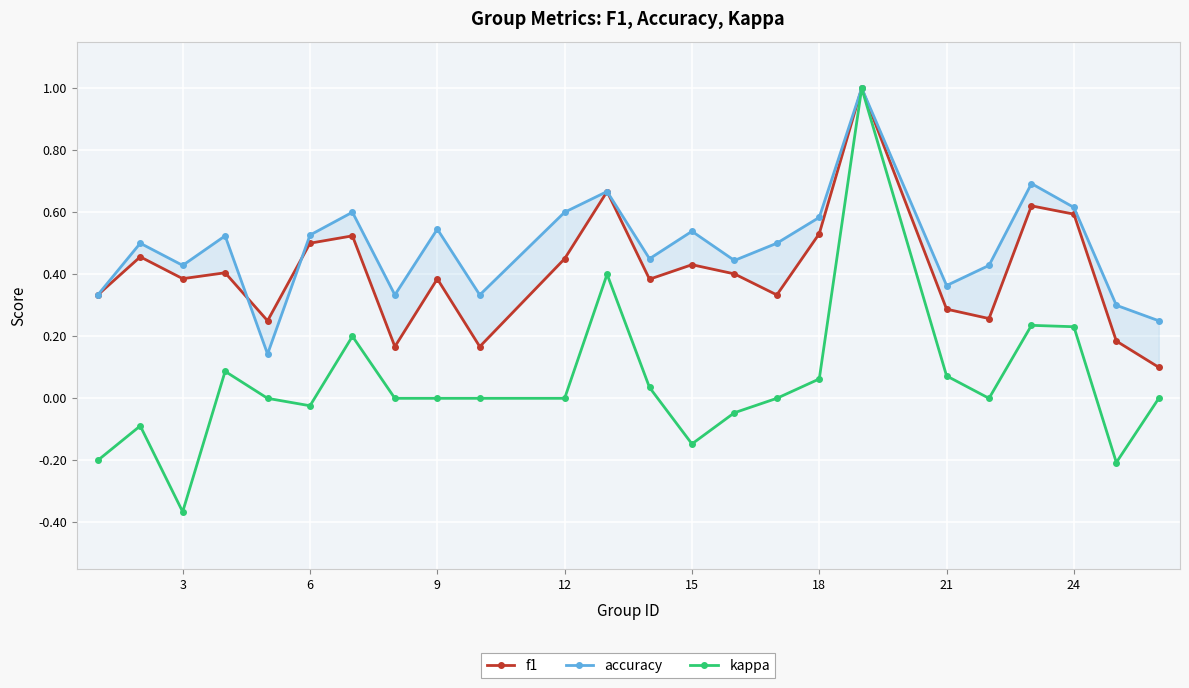

How many interior local valleys does the f1 series have?

7